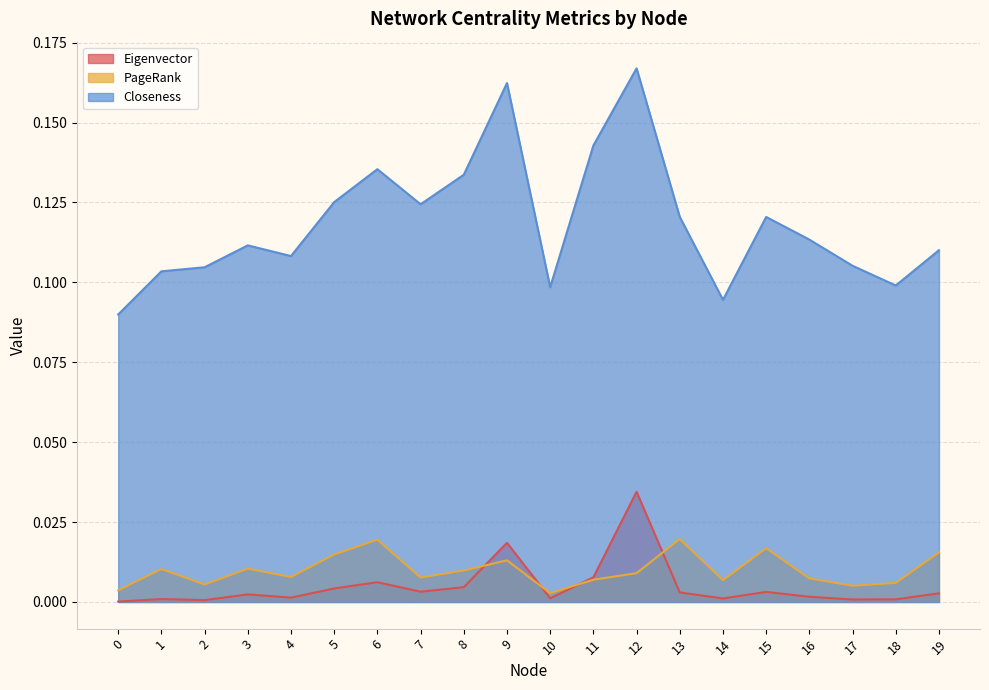

True or false: Eigenvector and Closeness cross at least once.

False